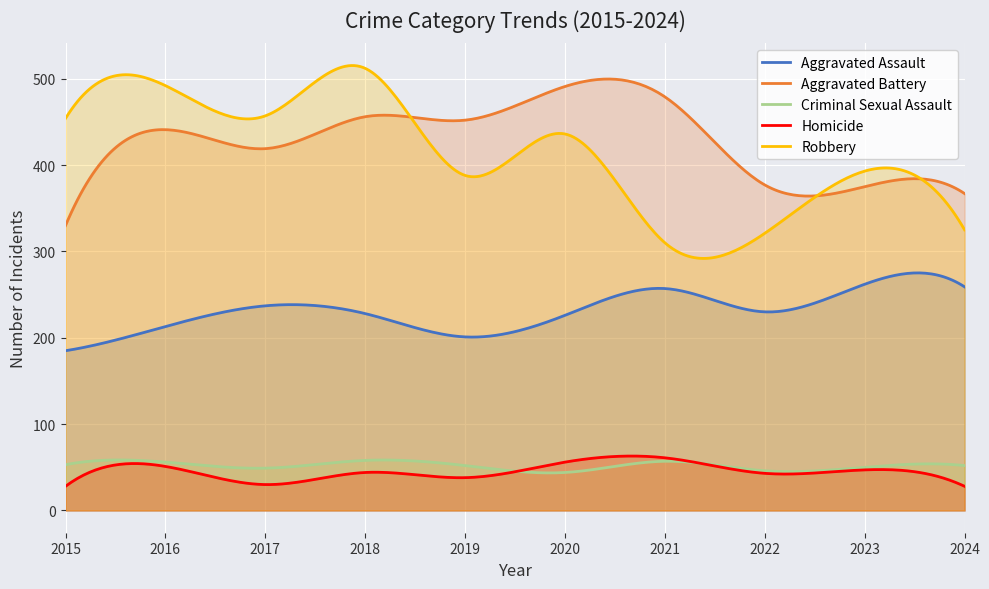

Reading left to right, extract all data points from this chart.

Aggravated Assault: 185	213	237	228	201	226	257	230	262	259
Aggravated Battery: 330	441	419	456	452	491	479	377	375	367
Criminal Sexual Assault: 53	56	49	58	52	44	57	46	50	52
Homicide: 28	51	30	44	38	56	61	43	47	28
Robbery: 454	492	457	512	388	436	310	321	393	325